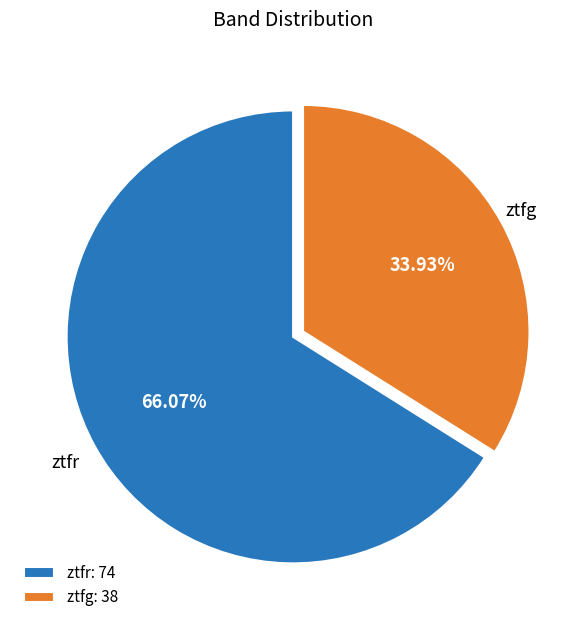

To the nearest percent, what percentage of the pie is ztfr?

66%